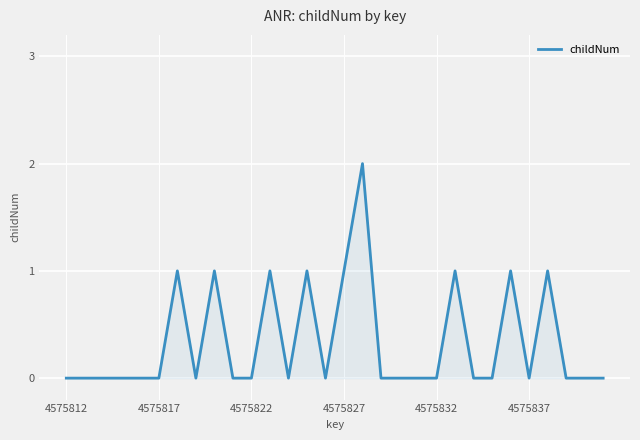

What is the maximum value shown in the chart?

2